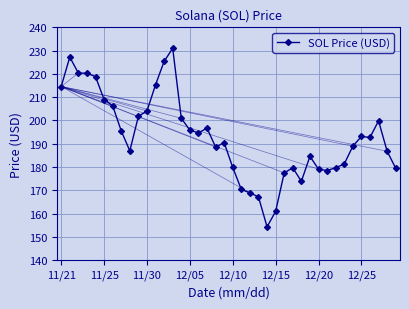

What is the average value?

193.0